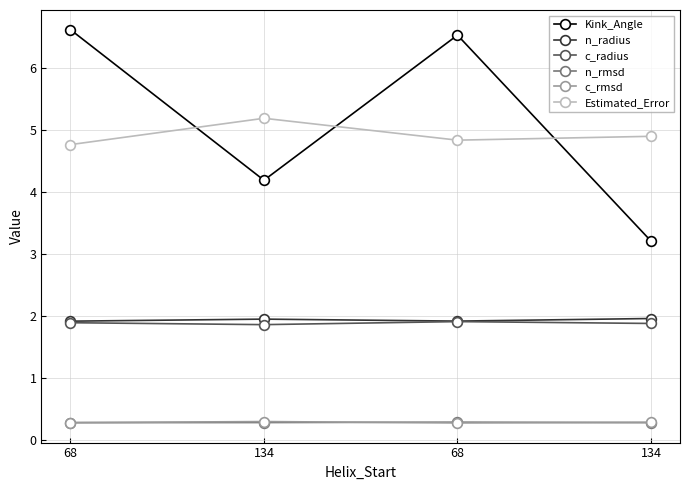

Reading left to right, transcribe all the data shown in this chart.

Kink_Angle: 68=6.6	134=4.2	68=6.5	134=3.2
n_radius: 68=1.9	134=2.0	68=1.9	134=2.0
c_radius: 68=1.9	134=1.9	68=1.9	134=1.9
n_rmsd: 68=0.3	134=0.3	68=0.3	134=0.3
c_rmsd: 68=0.3	134=0.3	68=0.3	134=0.3
Estimated_Error: 68=4.8	134=5.2	68=4.8	134=4.9